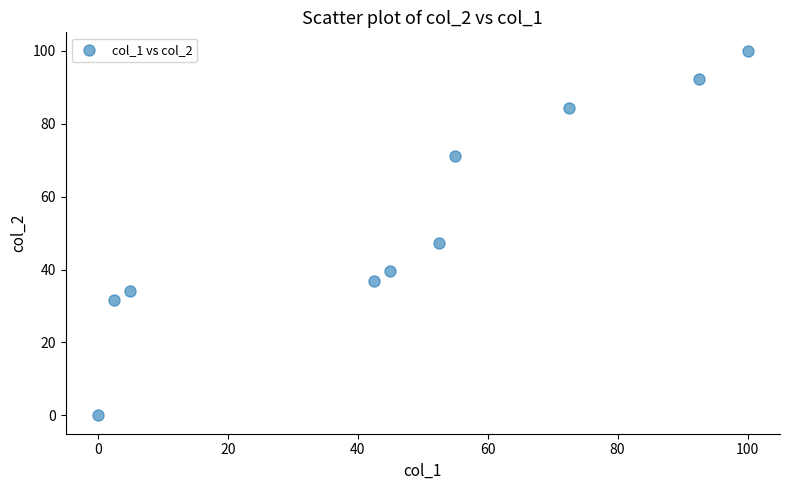

What Y value in the scatter plot is closest to 50?

47.4